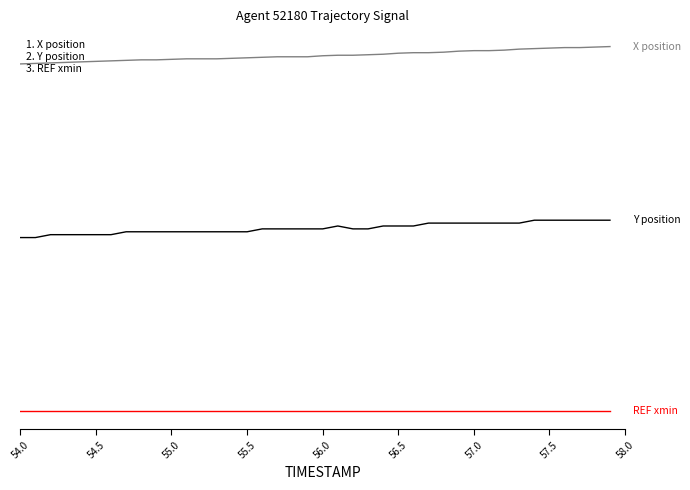

Is this an area chart (filled region under the line)?

No